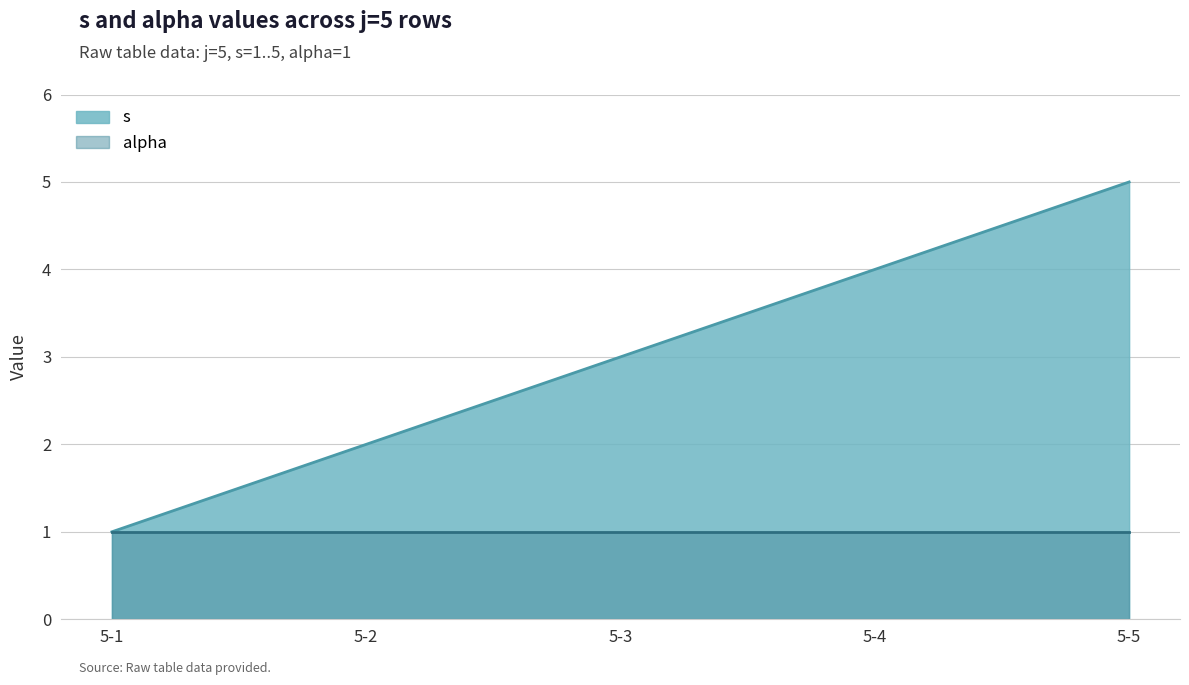

Where does the data first go above 3?

5-4